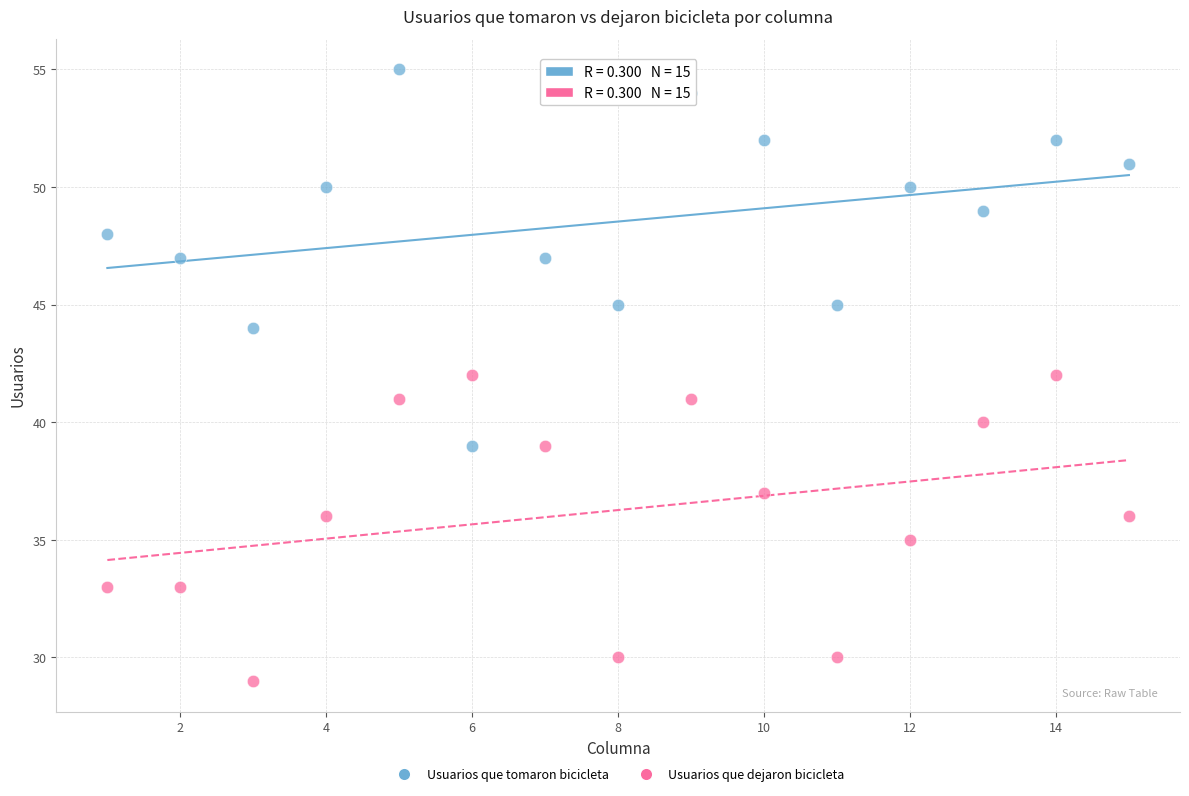

Which series has the largest Y range (max minus min)?

Usuarios que tomaron bicicleta